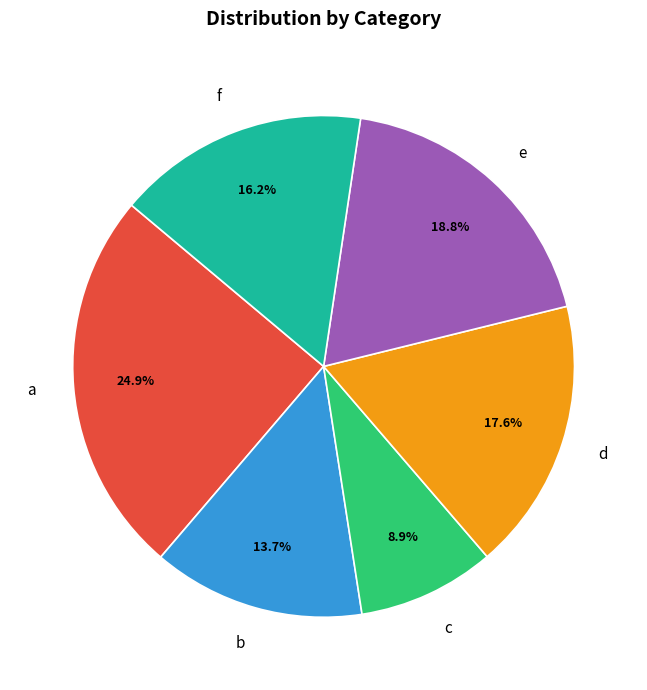

Is it true that f is 1% of the pie?

False